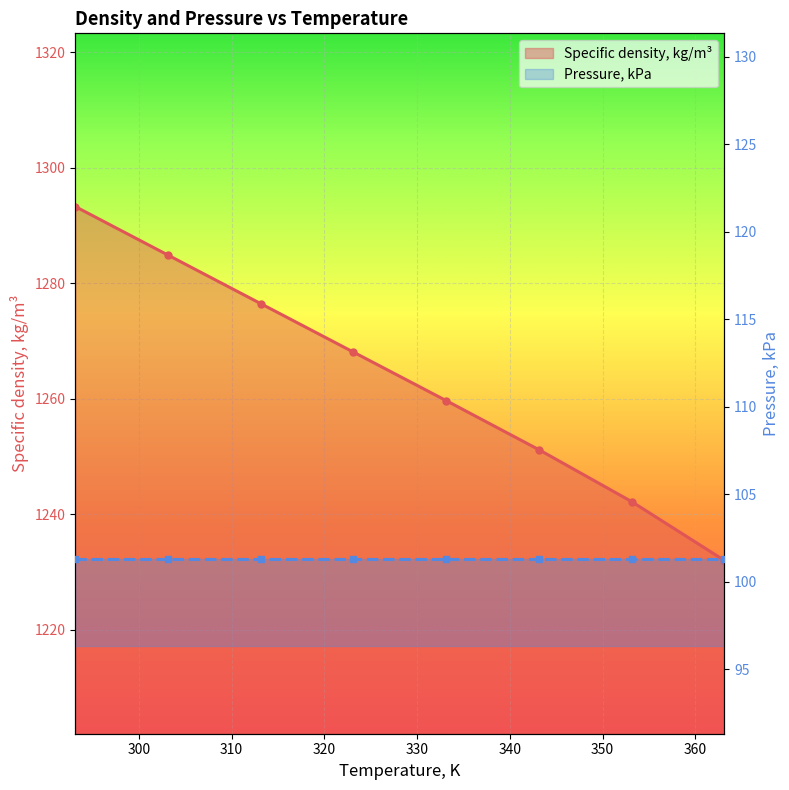

Rank the series by their average value, from lowest to highest.

Pressure, kPa, Specific density, kg/m³